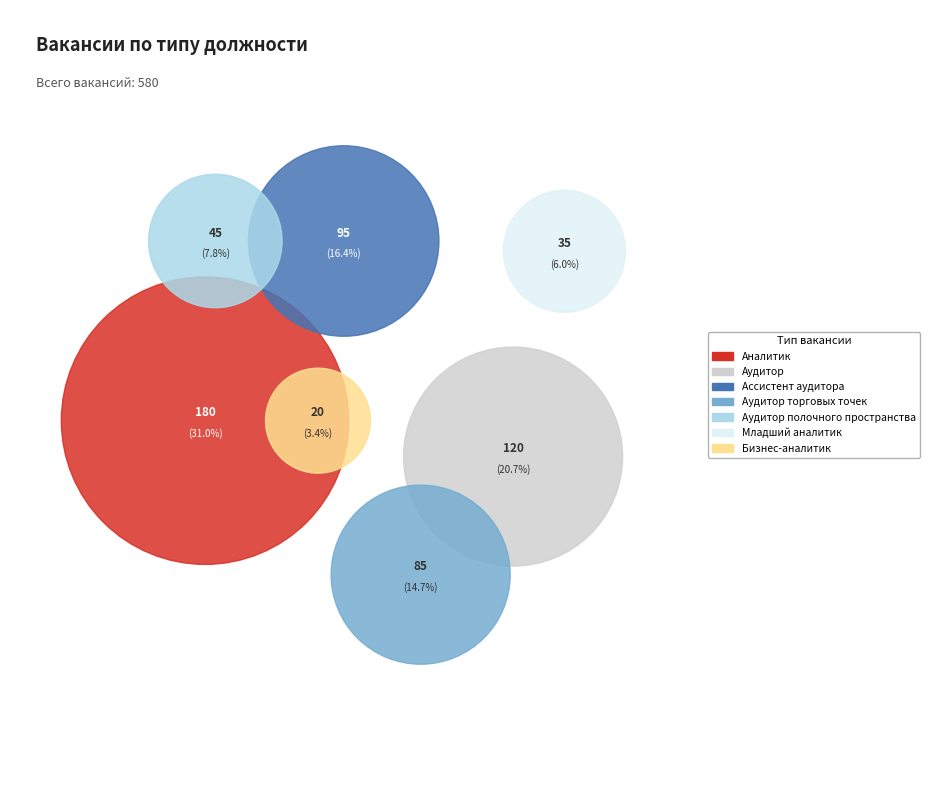

What is the change in value from Аудитор торговых точек to Бизнес-аналитик?

-65